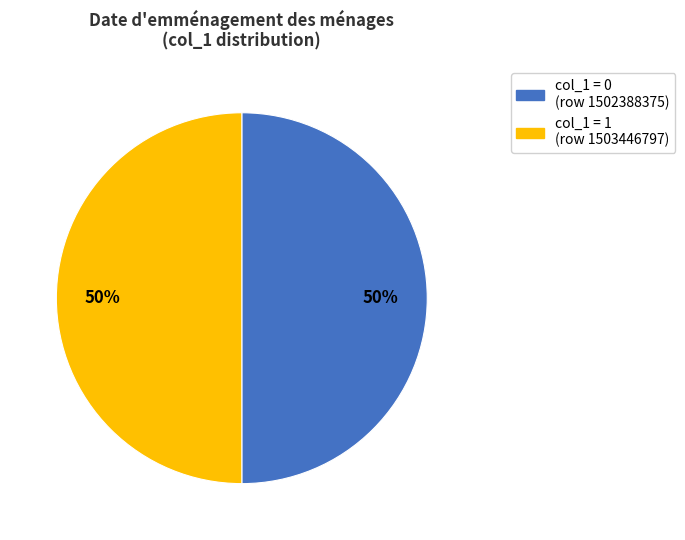

Is it true that col_1 = 0 (row 1502388375) is 50% of the pie?

True